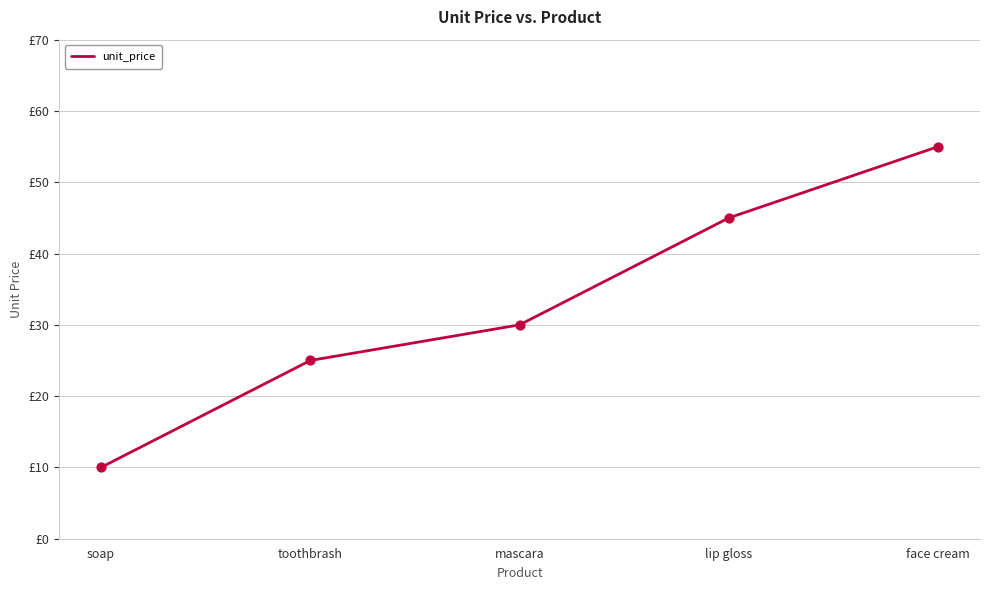

What is the ratio of the value at soap to the value at mascara?

0.3